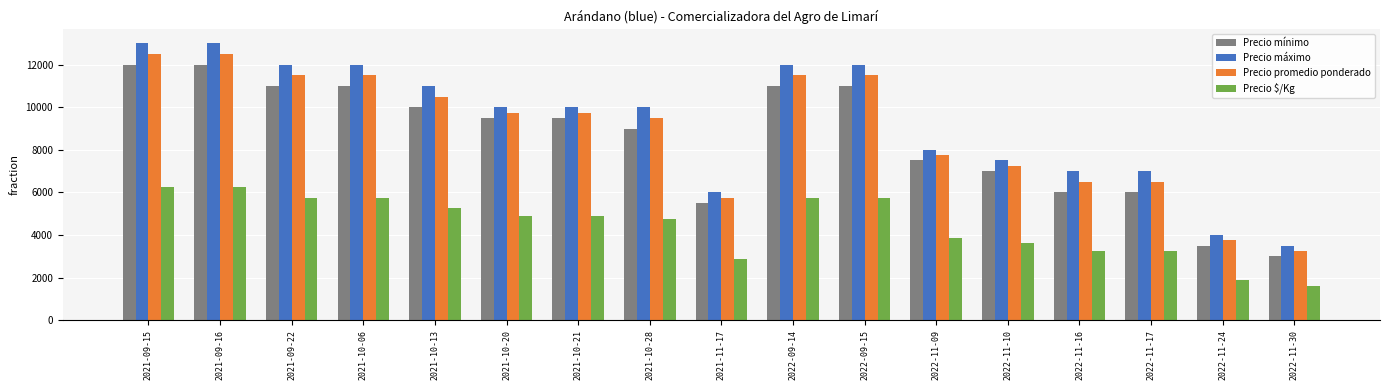

Read the Precio promedio ponderado value at 2021-11-17, to the nearest 10.

5750